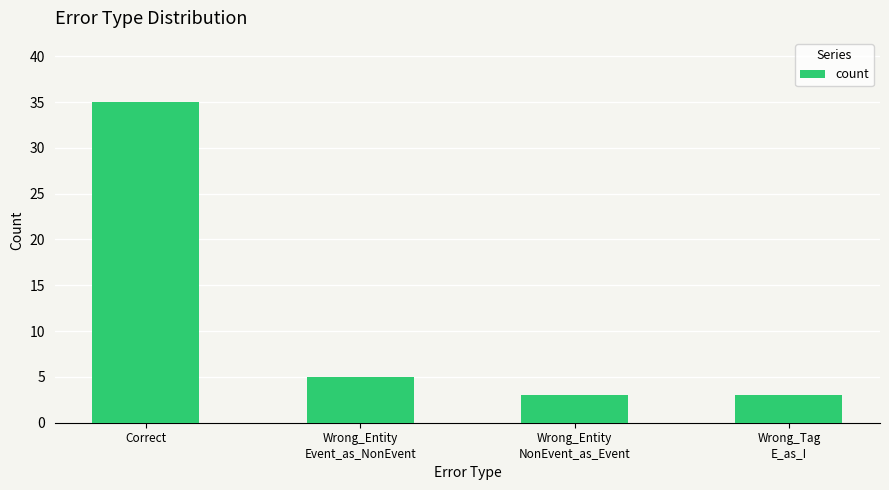

What is the ratio of the value at Wrong_Tag
E_as_I to the value at Wrong_Entity
Event_as_NonEvent?

0.6